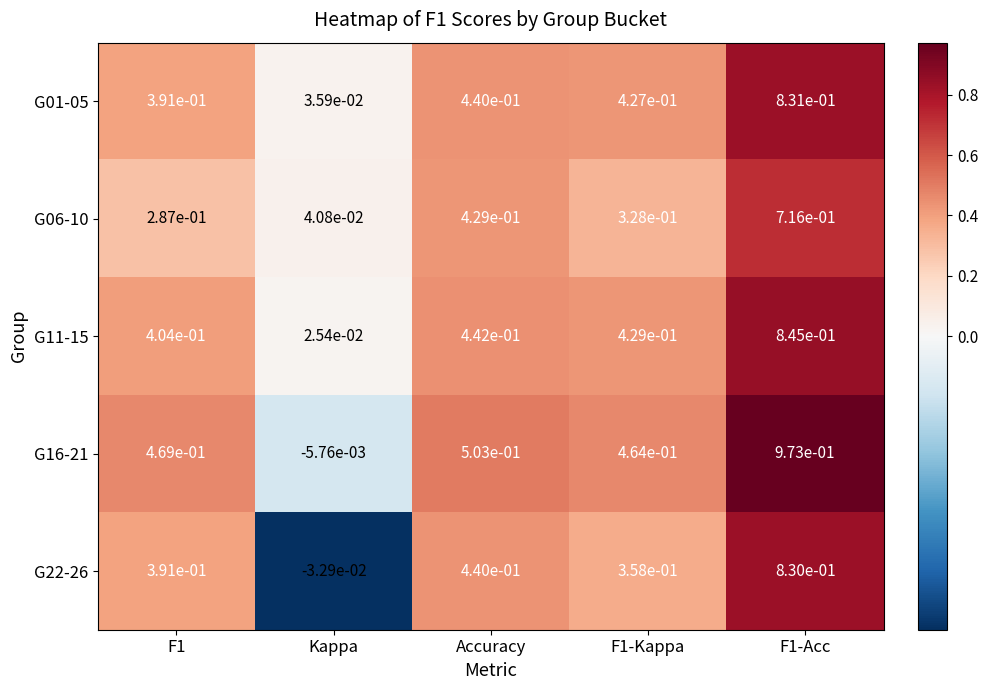

Is the value of G22-26 at F1 greater than the value of G06-10 at Accuracy?

No